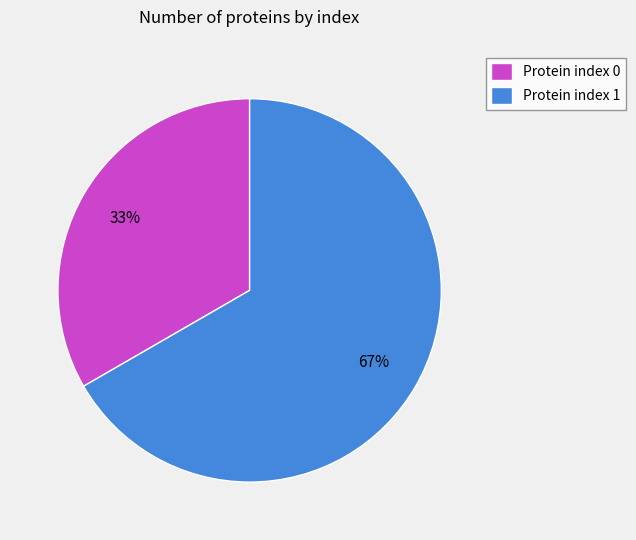

To the nearest percent, what percentage of the pie is Protein index 1?

67%